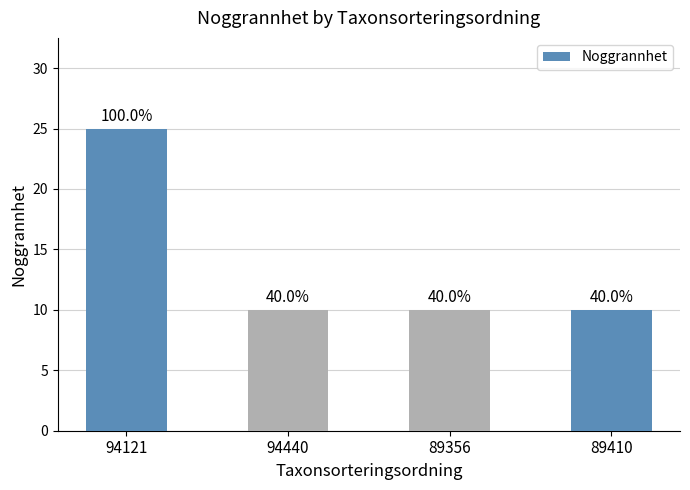

What is the difference between the maximum and minimum values?

15